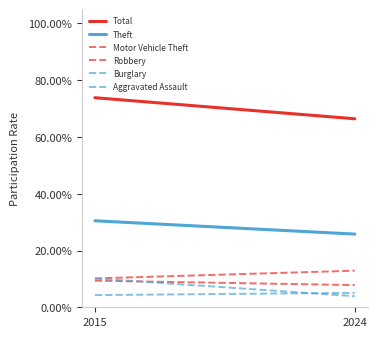

What value does the Robbery series have at 2015?

0.1